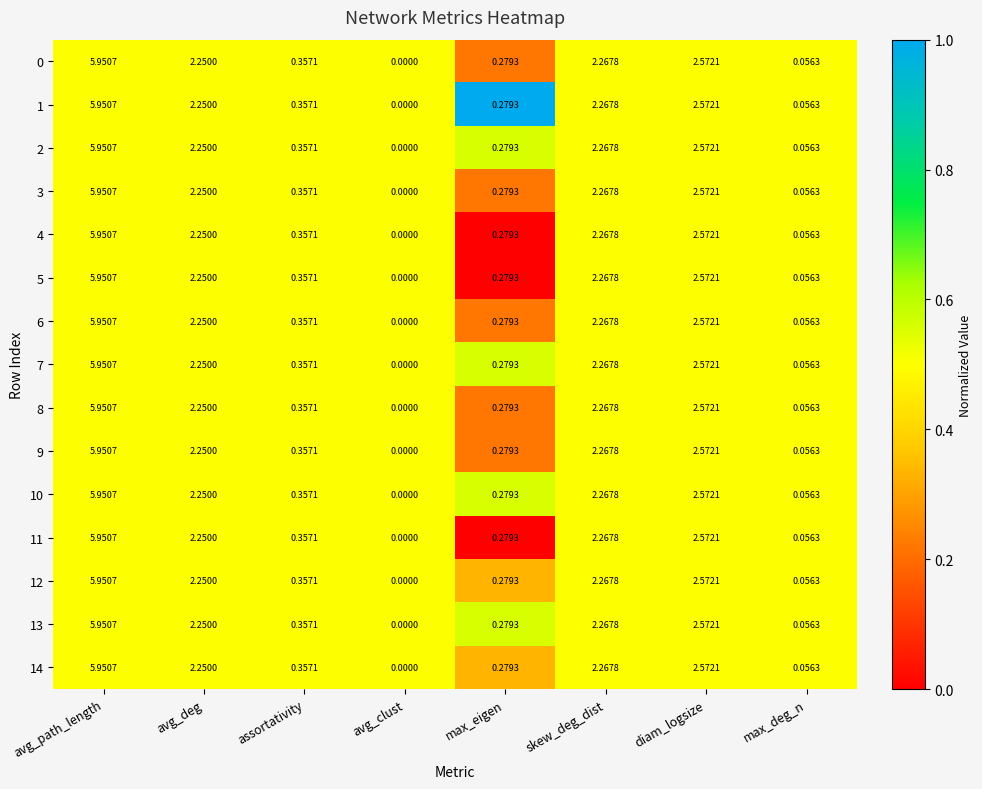

Is the value of 8 at avg_deg greater than the value of 14 at avg_path_length?

No